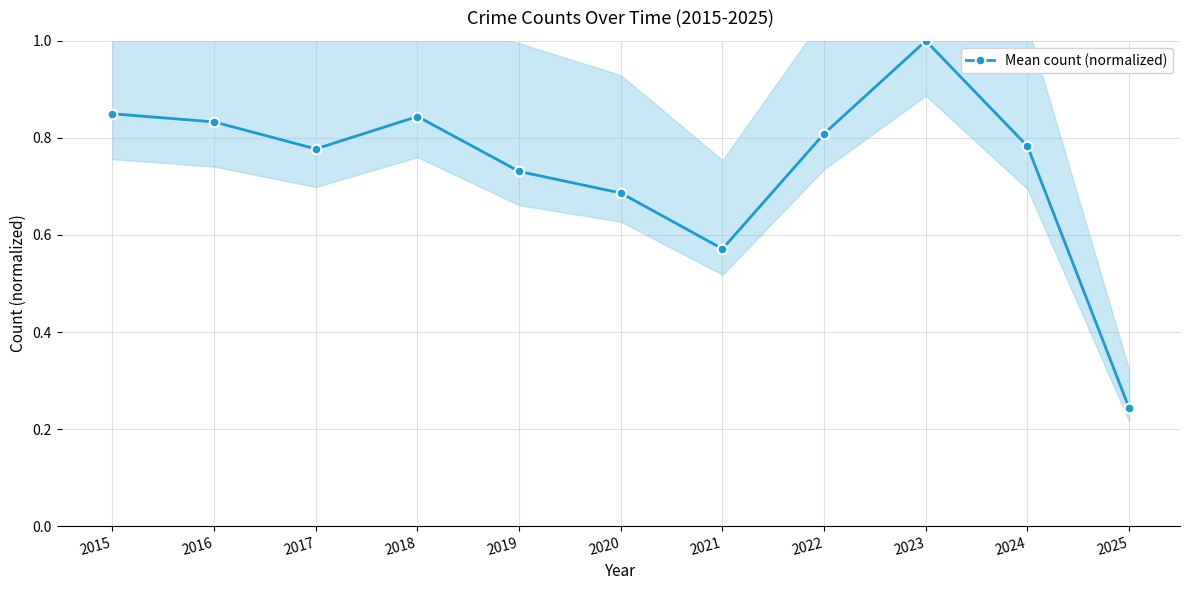

True or false: the data shows 1.2 at 2017.

False